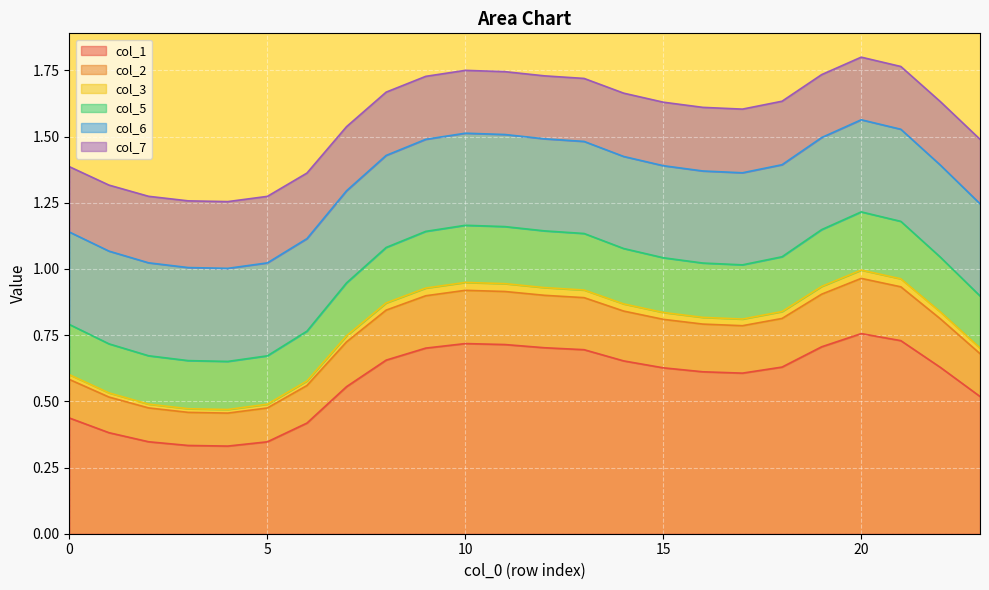

What is the sum of the col_2 values at 19 and 2?

1.4